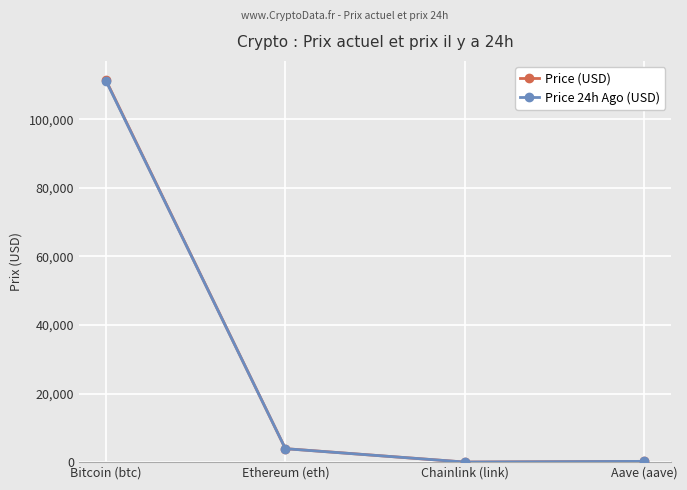

Which series has the widest spread of values?

Price (USD)